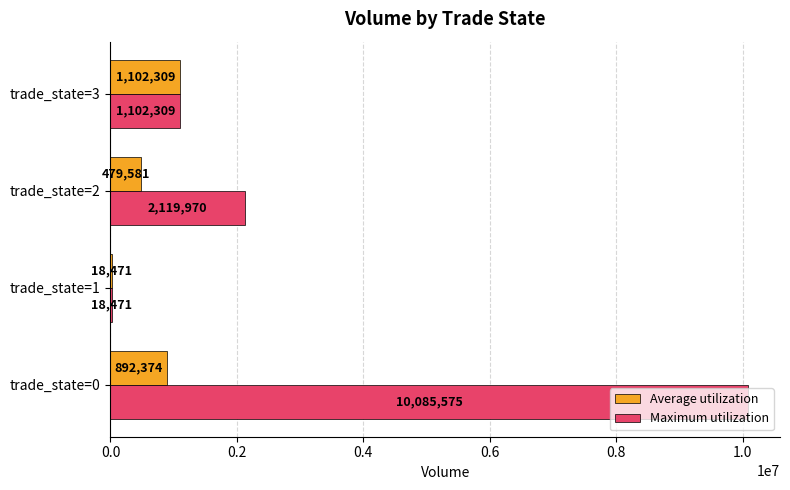

What is the highest value of the Maximum utilization series?

10085575.4